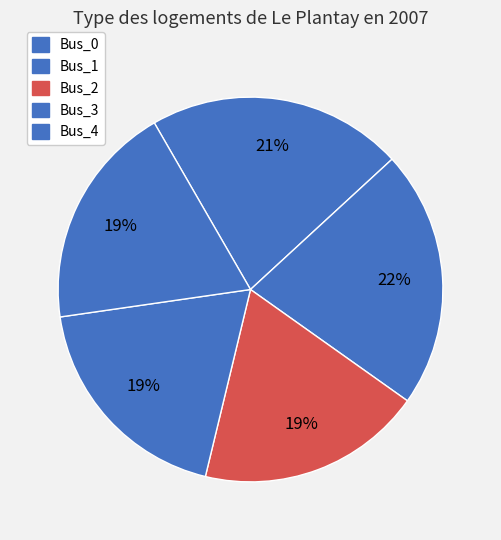

Is it true that Bus_3 is 19% of the pie?

True